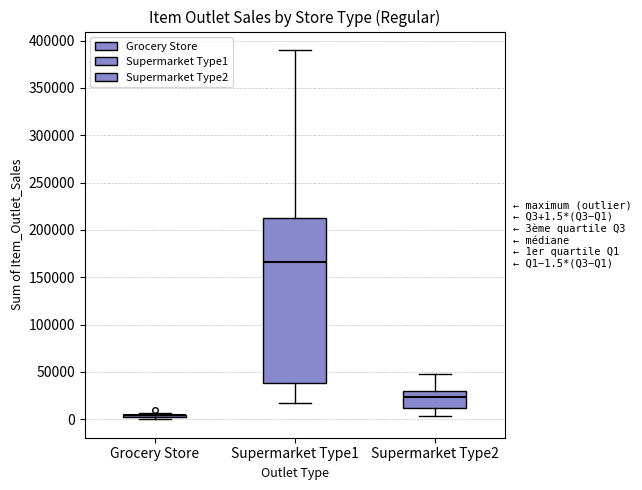

Which box is the tallest, from its lower edge to its upper edge?

Supermarket Type1